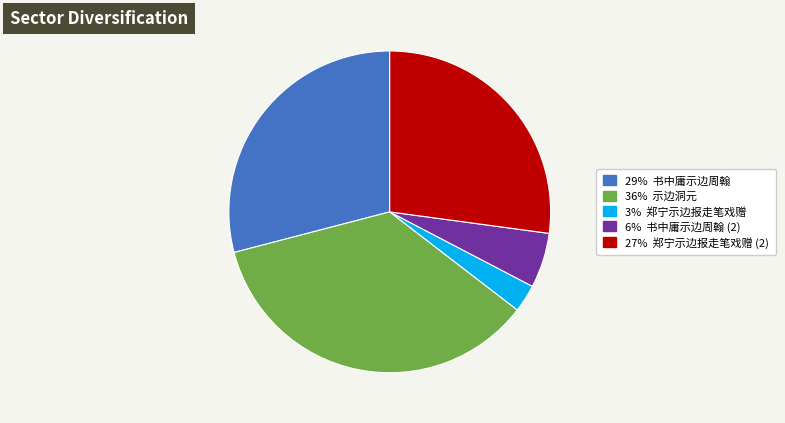

Is there a majority slice in this chart?

No